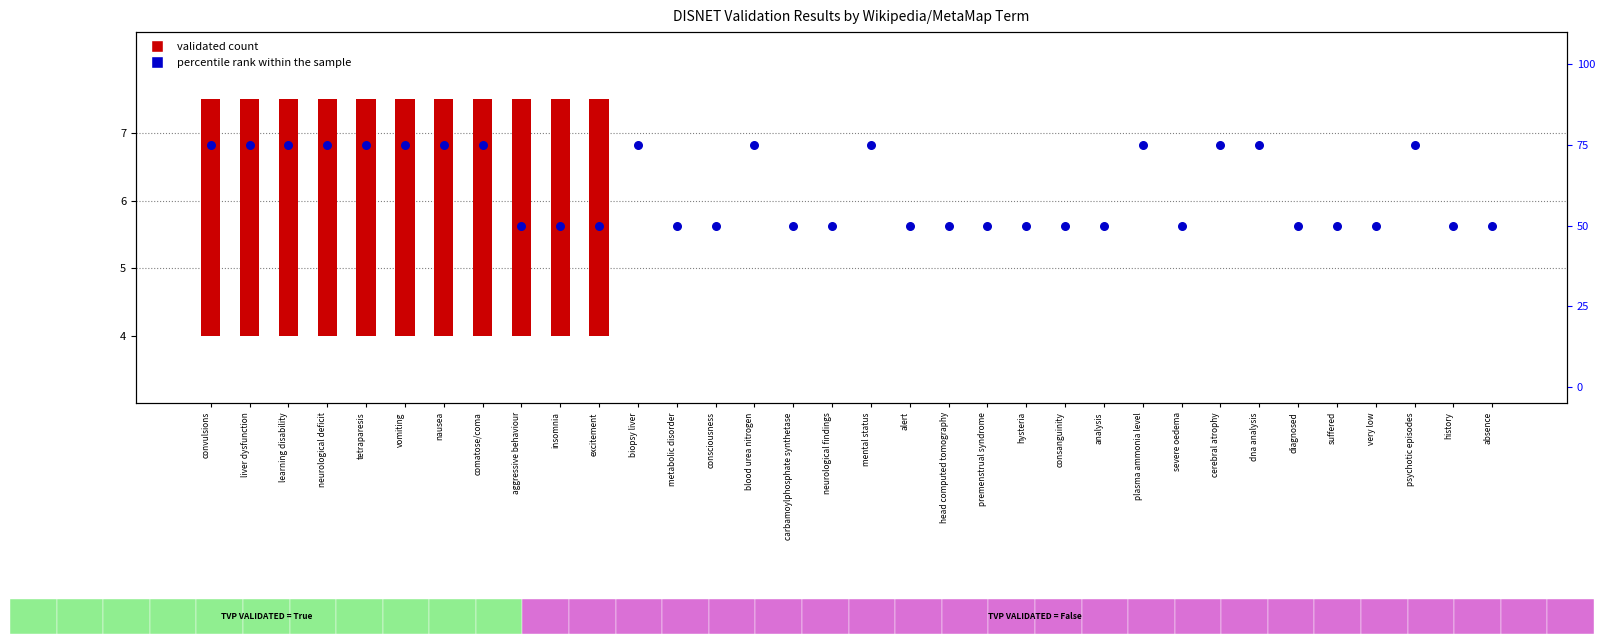

What are all the series names shown in the legend?

validated count, percentile rank within the sample